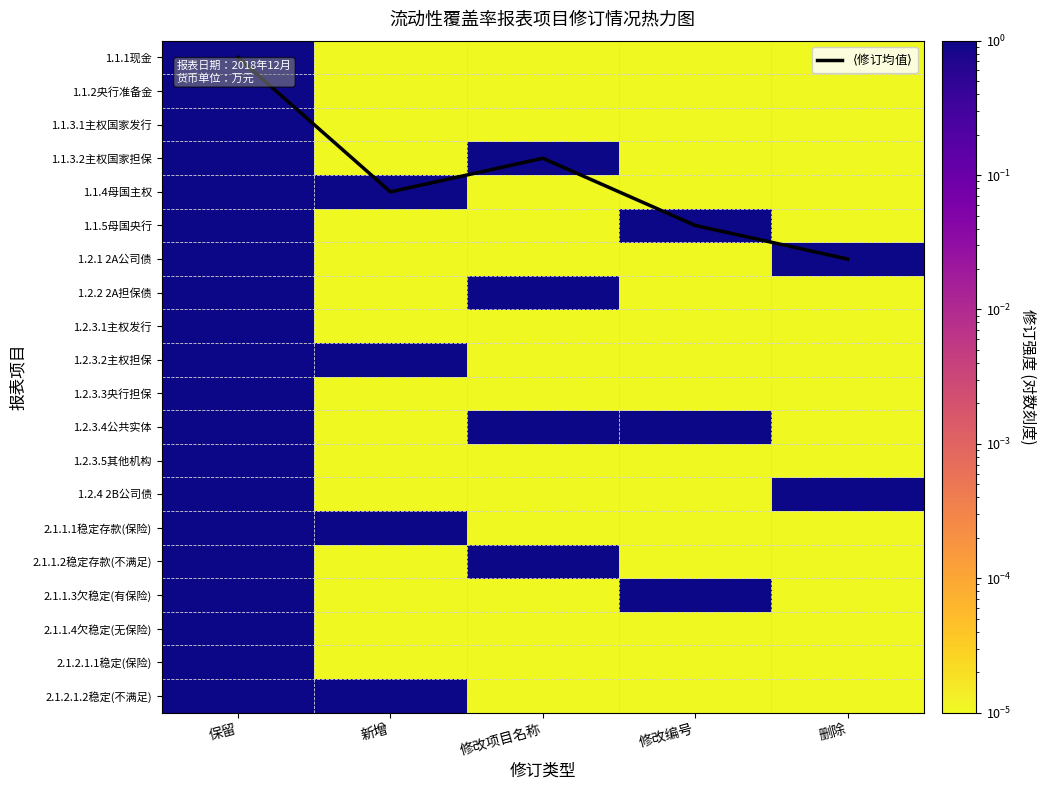

Which series has the largest total across all categories?

$\langle$修订均值$\rangle$